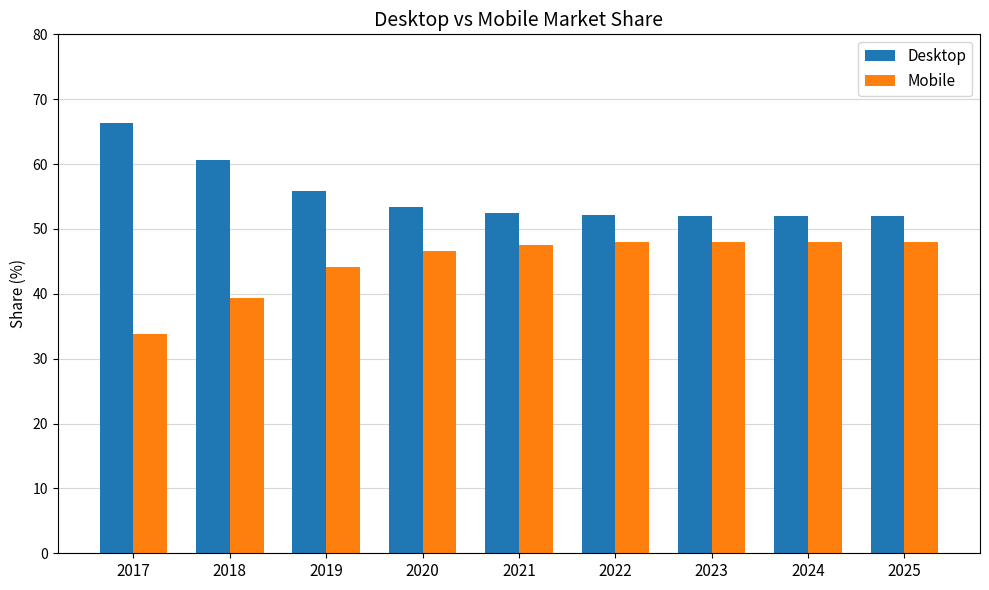

The Desktop series shows 78.4 at 2022. True or false?

False